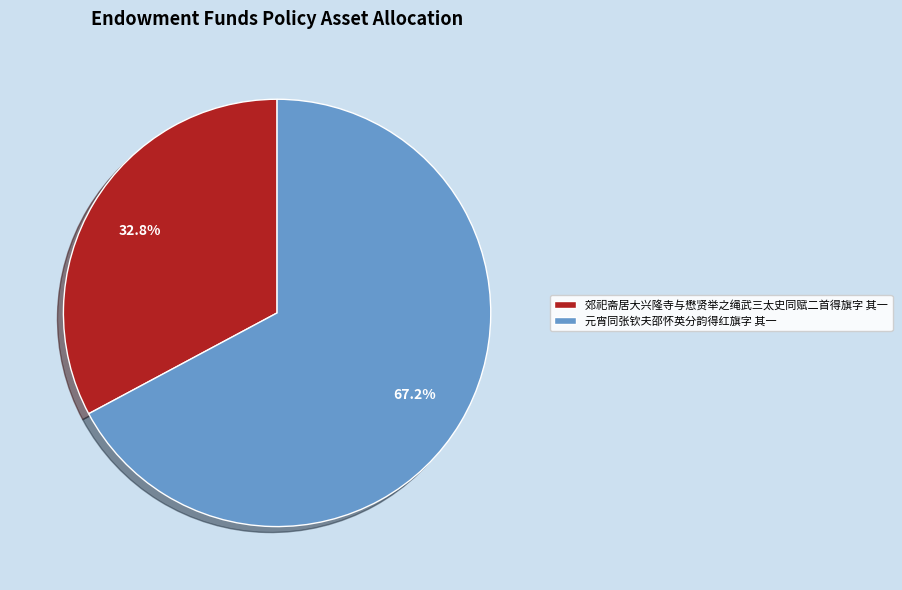

Count the number of slices in the pie.

2